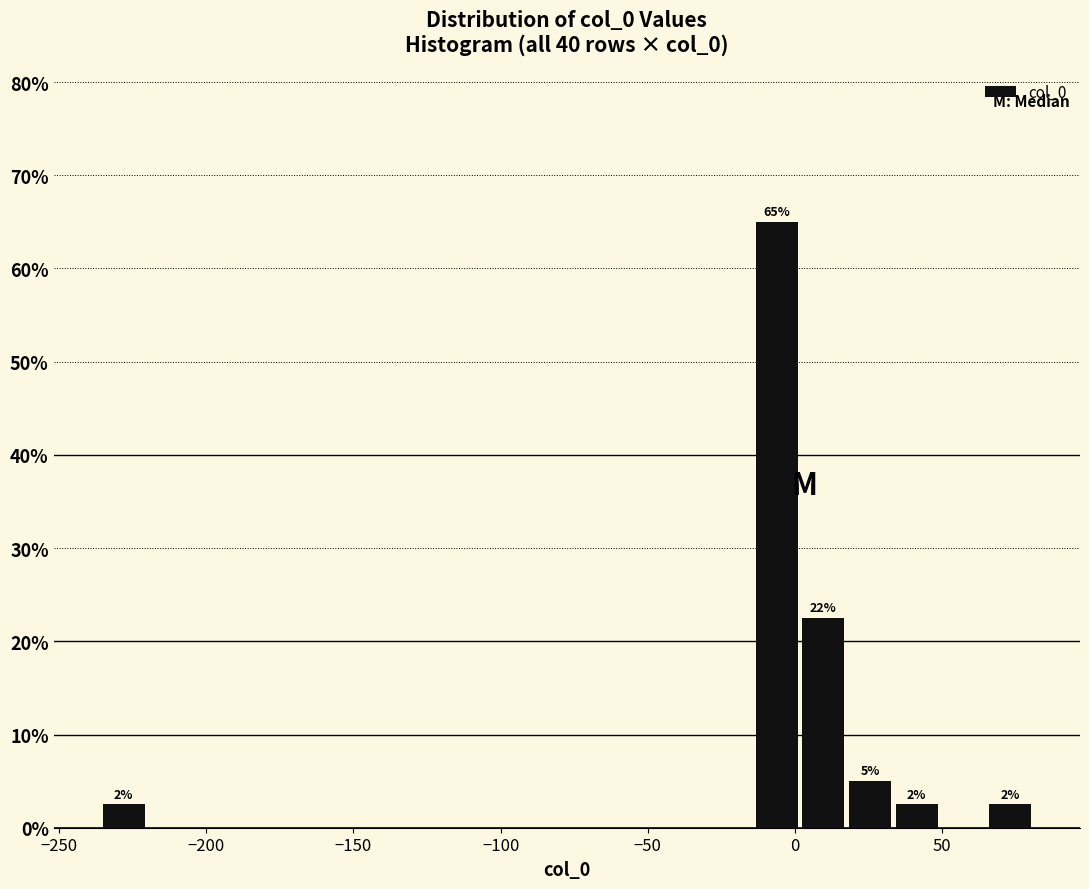

Around what value on the x-axis is the tallest bar? Give the approximate position of its centre, as read against the axis.

-5